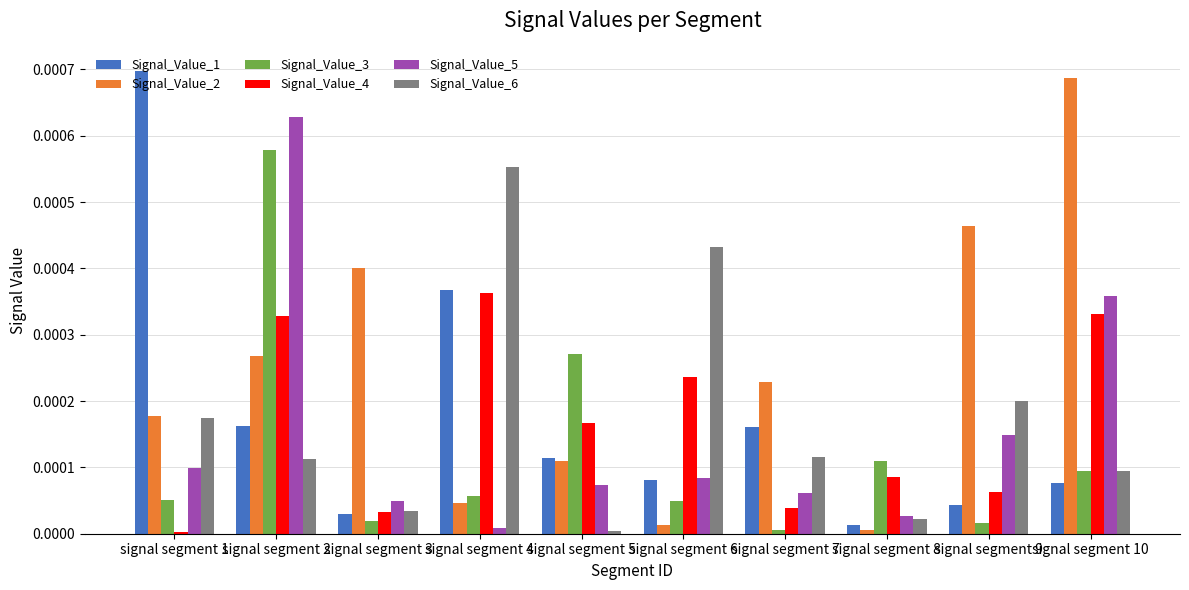

The Signal_Value_2 series shows 0.0 at signal segment 6. True or false?

True